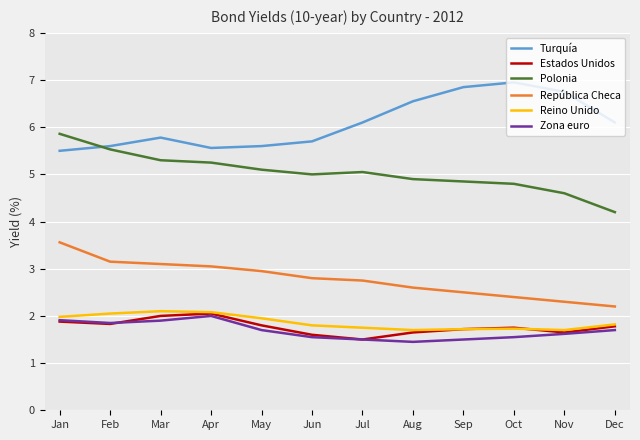

What is the difference between the second highest and second lowest values in the Zona euro series?

0.4